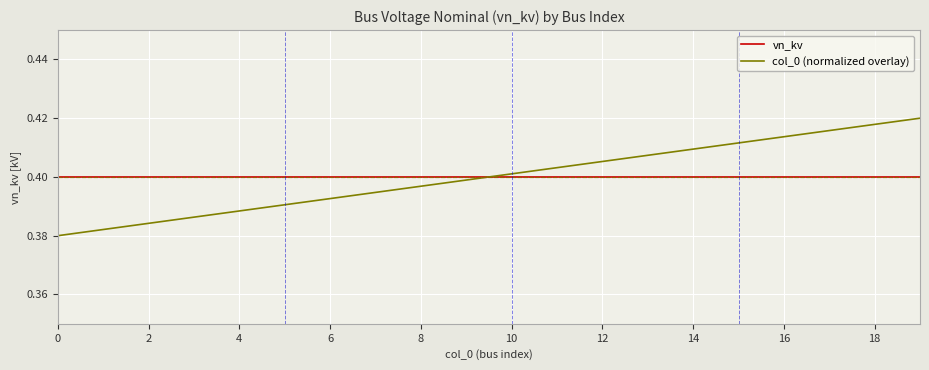

List the series in order of their peak value, highest first.

col_0 (normalized overlay), vn_kv